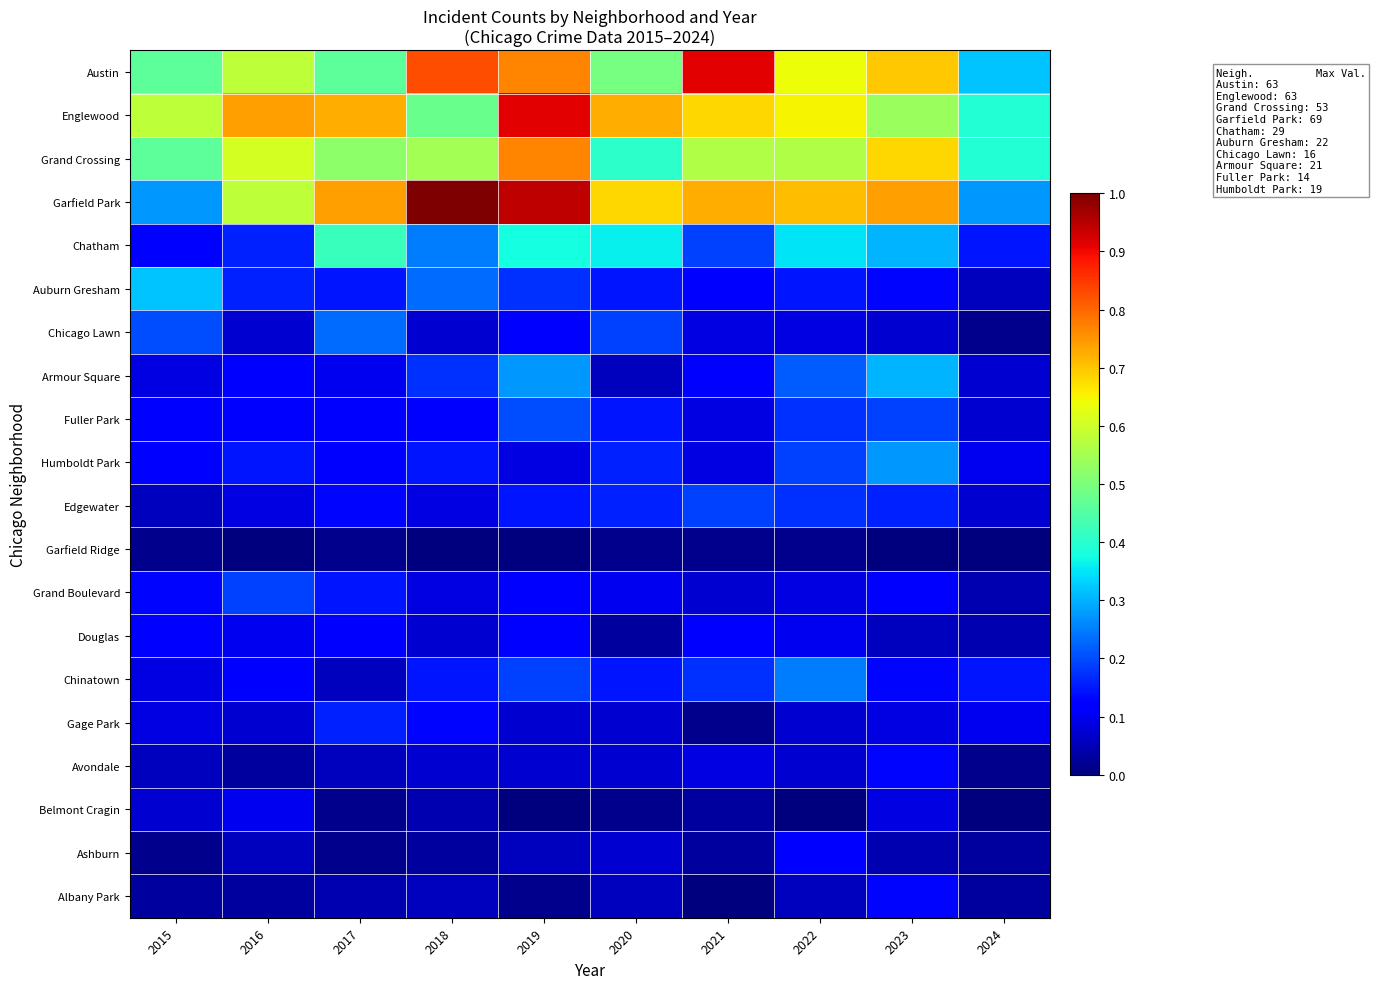

Rank the series at 2020 from lowest to highest value.

Garfield Ridge, Belmont Cragin, Douglas, Armour Square, Albany Park, Gage Park, Avondale, Ashburn, Grand Boulevard, Auburn Gresham, Fuller Park, Chinatown, Humboldt Park, Edgewater, Chicago Lawn, Chatham, Grand Crossing, Austin, Garfield Park, Englewood